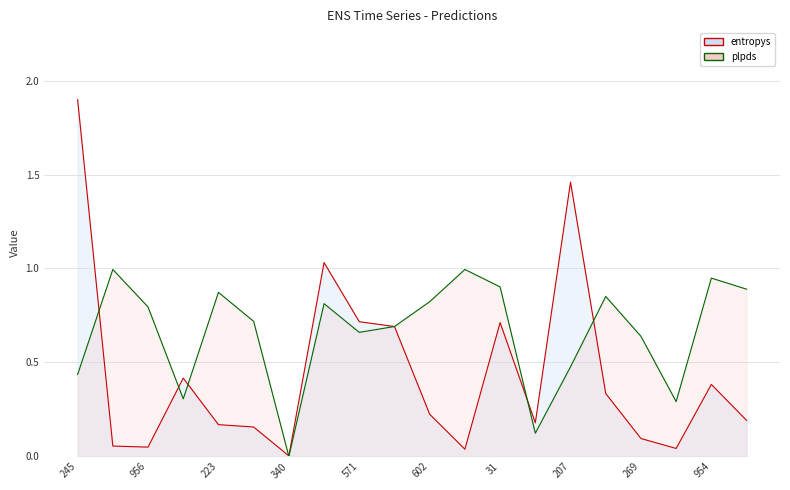

What is the sum of the entropys values at 472 and 31?

0.9